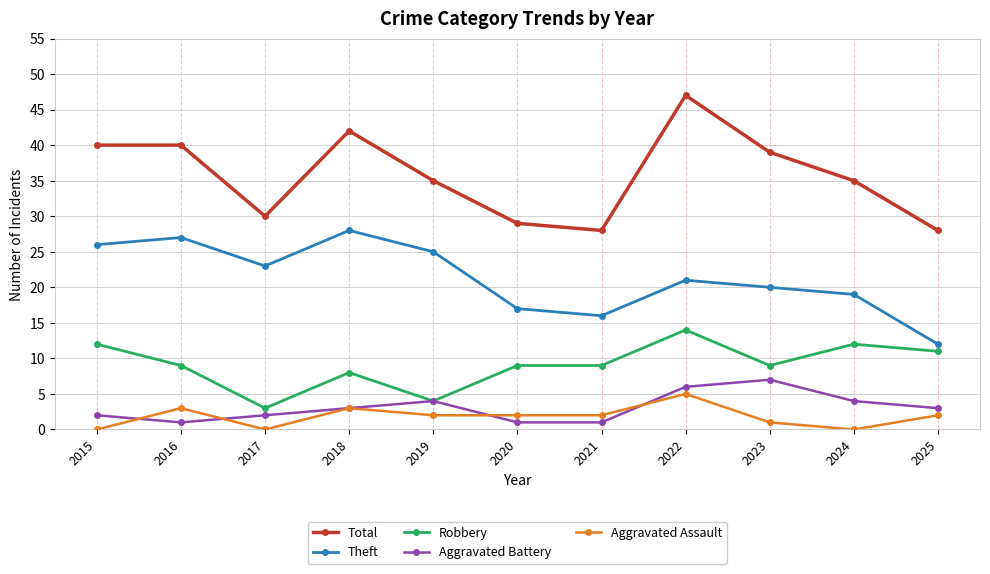

Which series has the widest spread of values?

Total